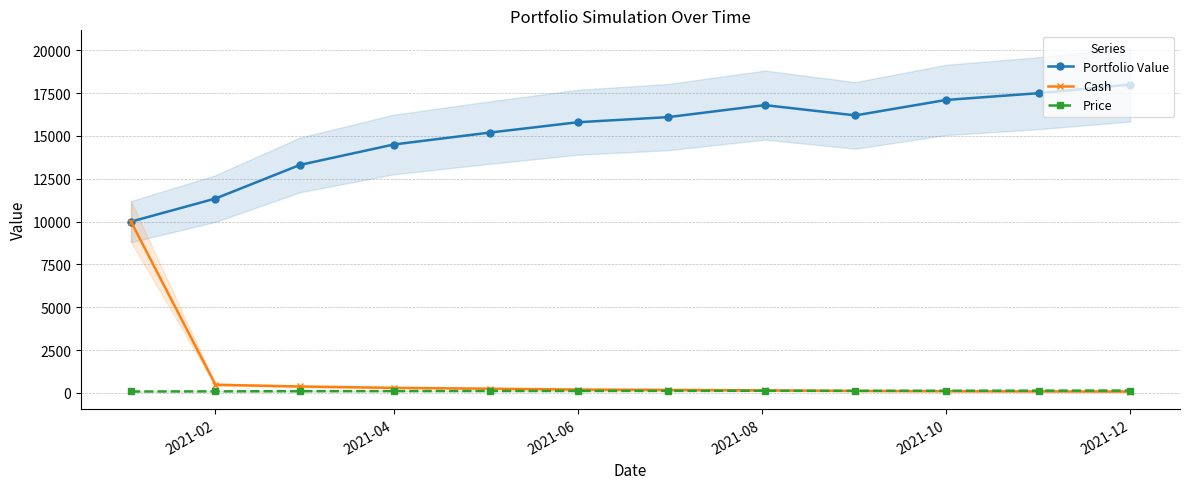

In Portfolio Value, how many points are lower than both neighbors (excluding endpoints)?

1